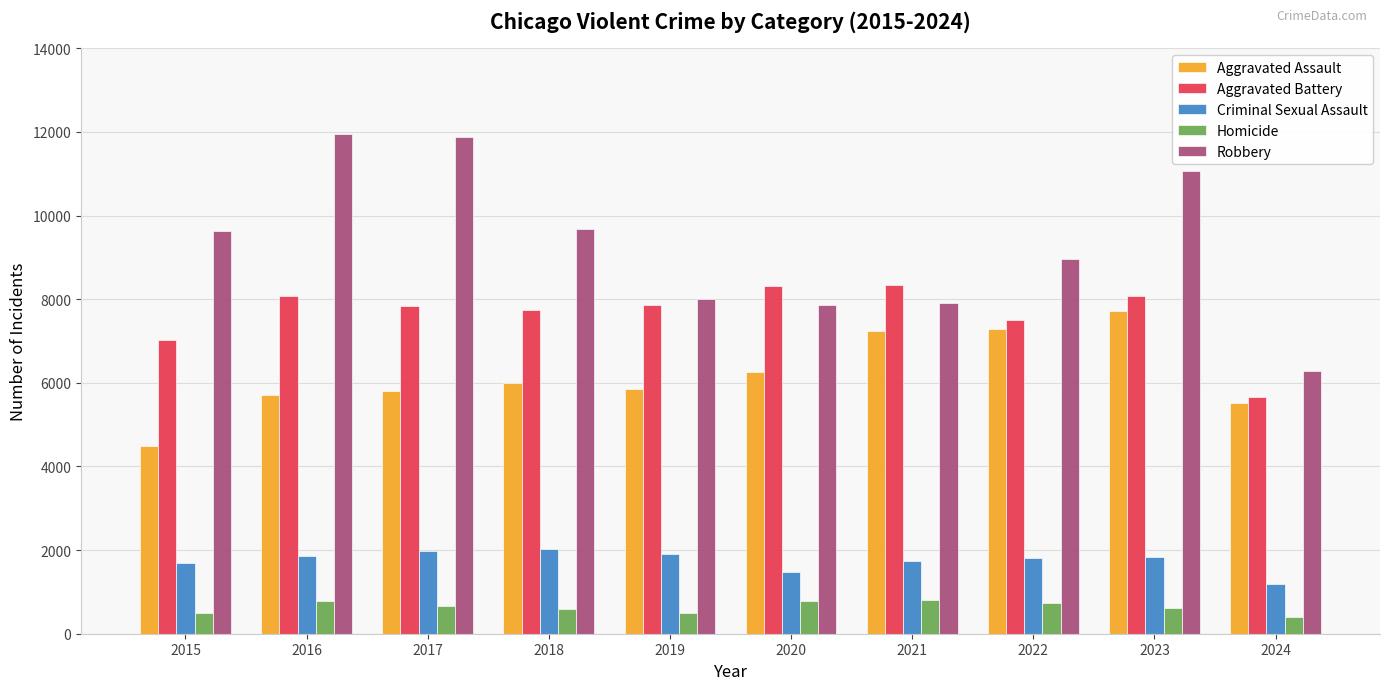

Is it true that Aggravated Battery equals 3106 at 2015?

False